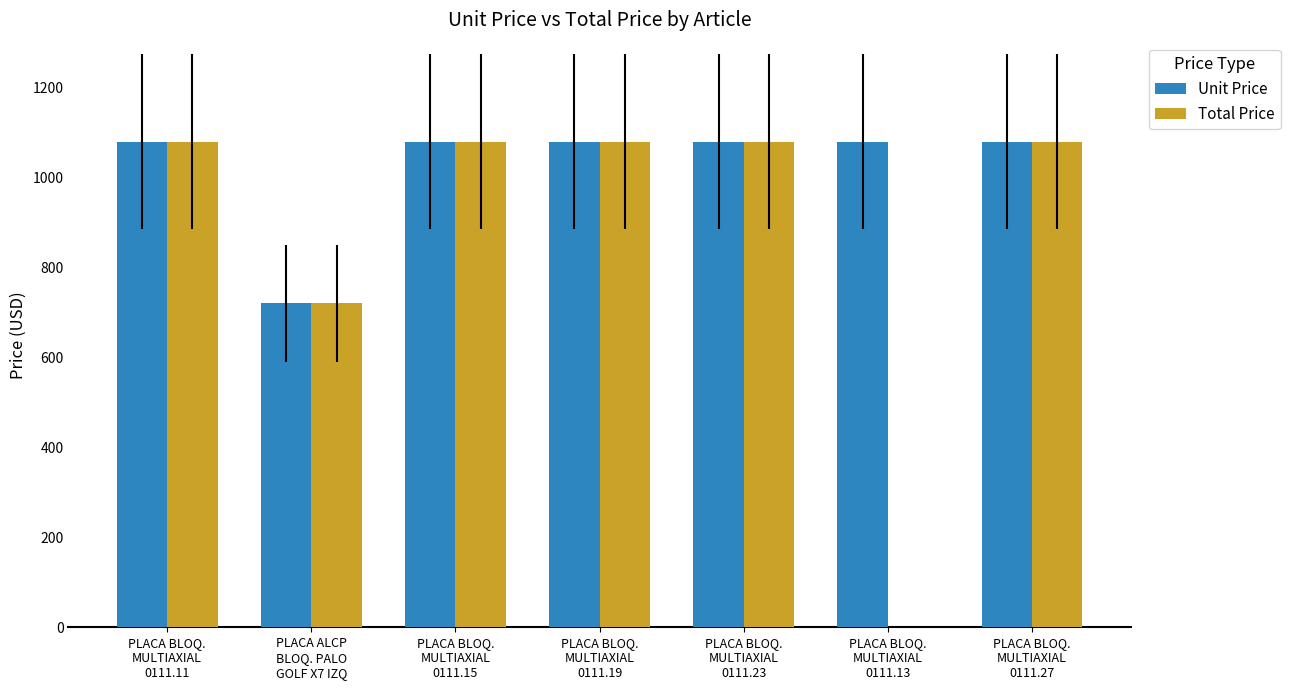

What is the highest value of the Unit Price series?

1080